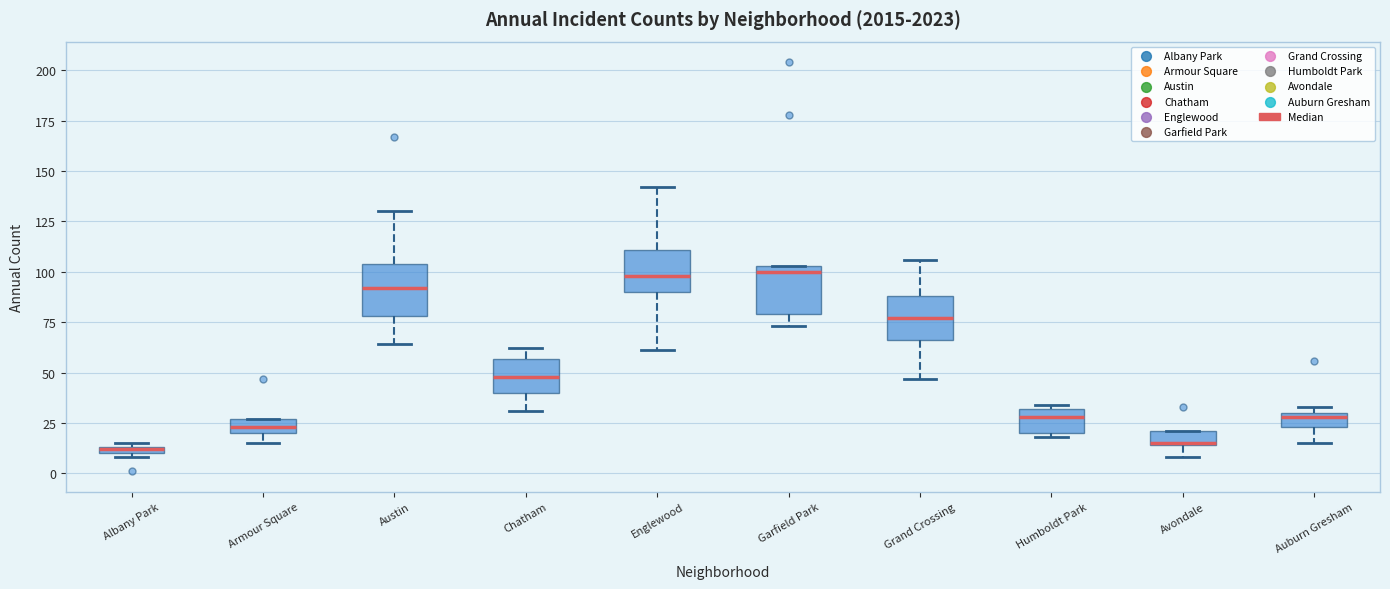

Where is the lower edge of the box for Auburn Gresham on the y-axis? The values are not printed on the chart, so give them approximately, as read against the axis.

25